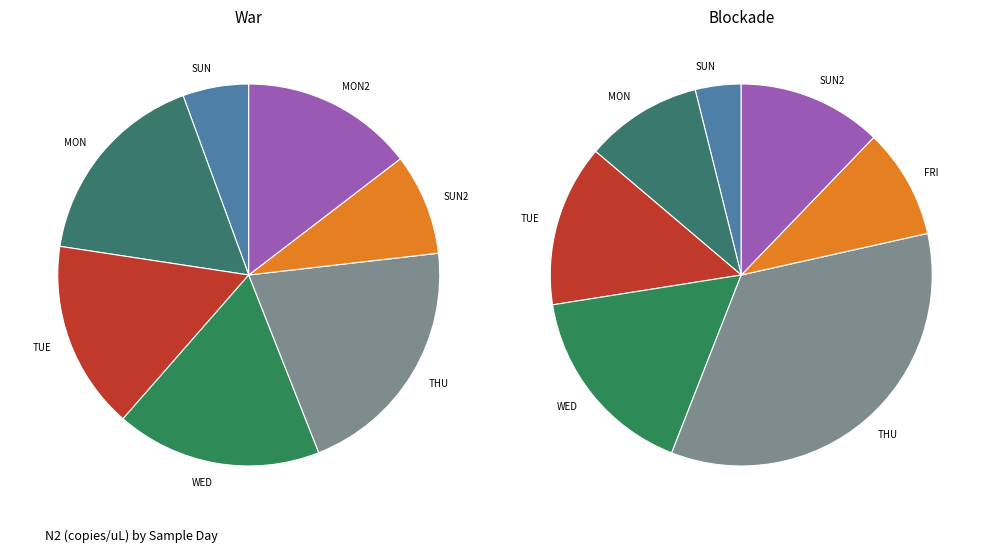

To the nearest percent, what portion does WED represent?

19%